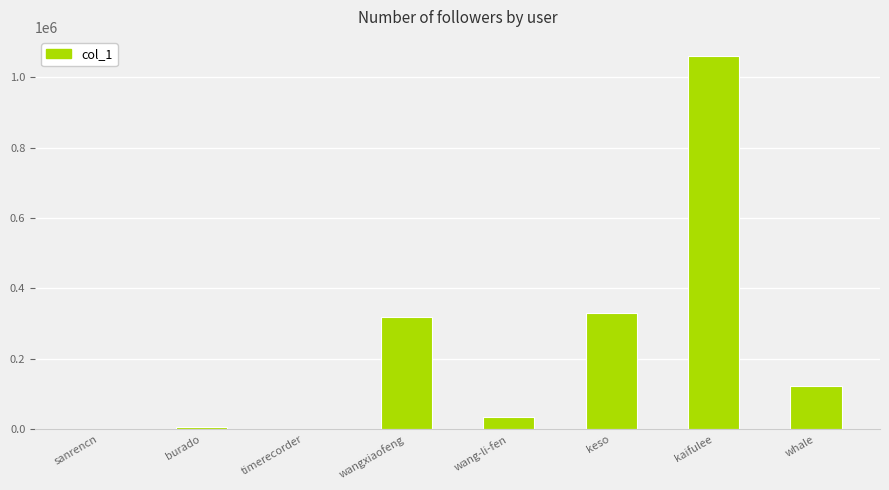

At which label does the data first exceed 123239?

wangxiaofeng